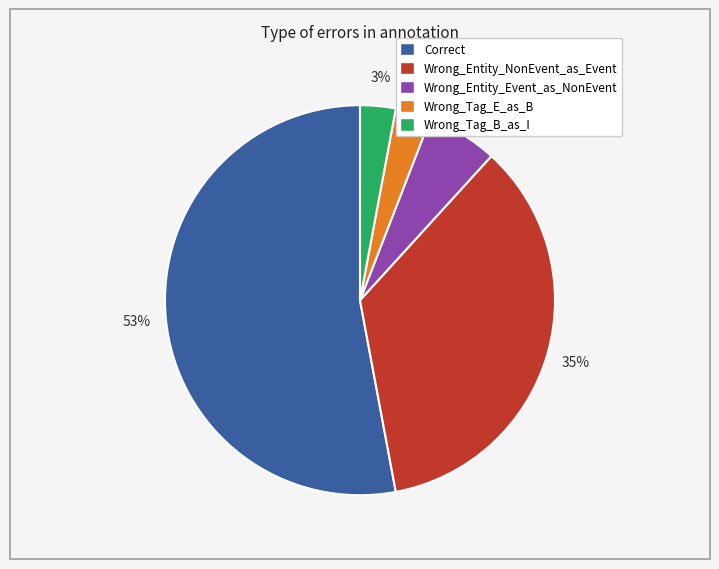

What is the largest slice in the pie chart?

Correct